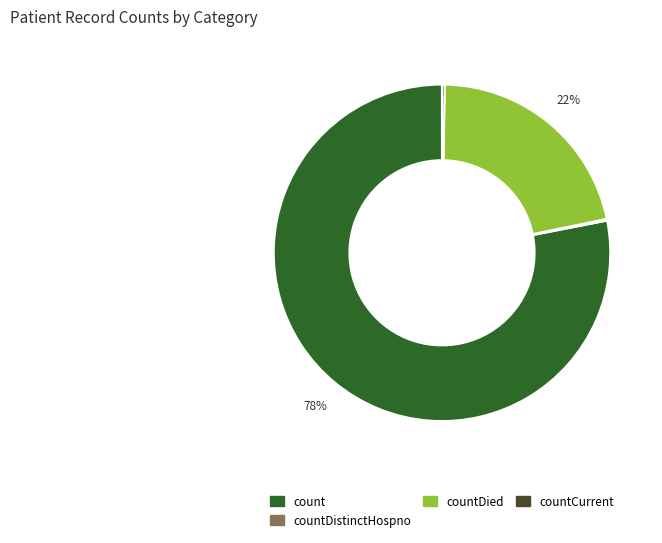

Is there any slice that represents more than half of the pie?

Yes